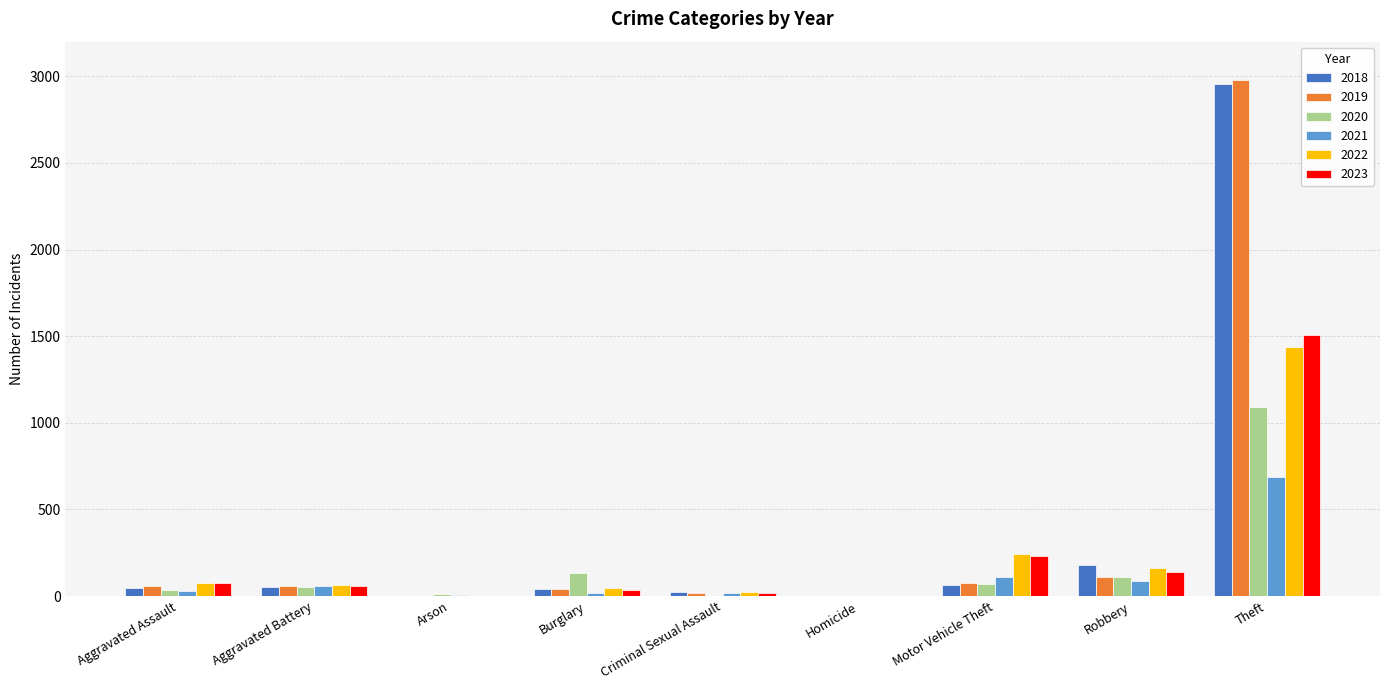

Count the number of categories in the chart.

9